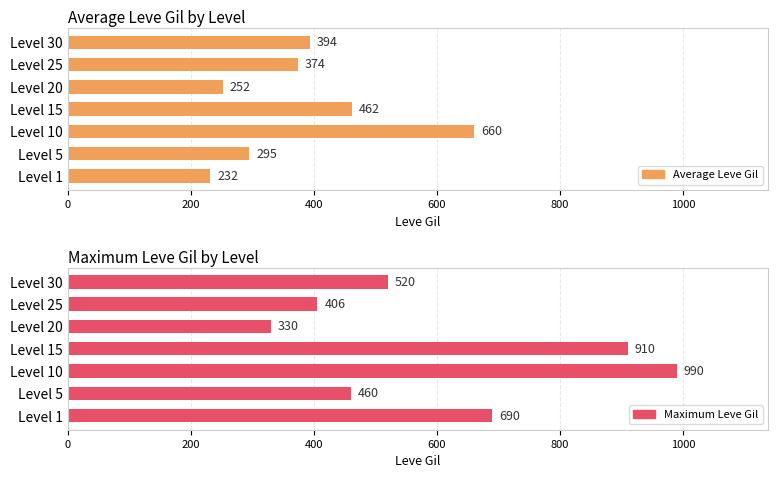

At 600, list the series in order from largest to smallest.

Maximum Leve Gil, Average Leve Gil